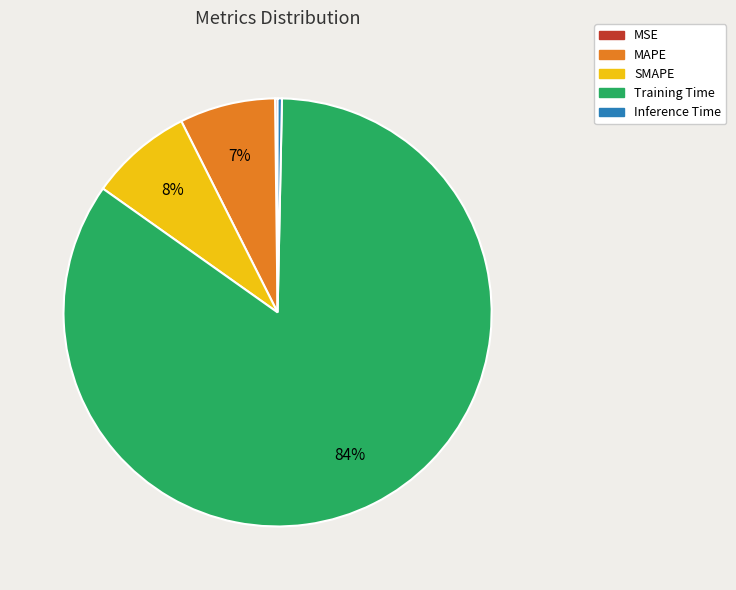

To the nearest percent, what portion does MAPE represent?

7%